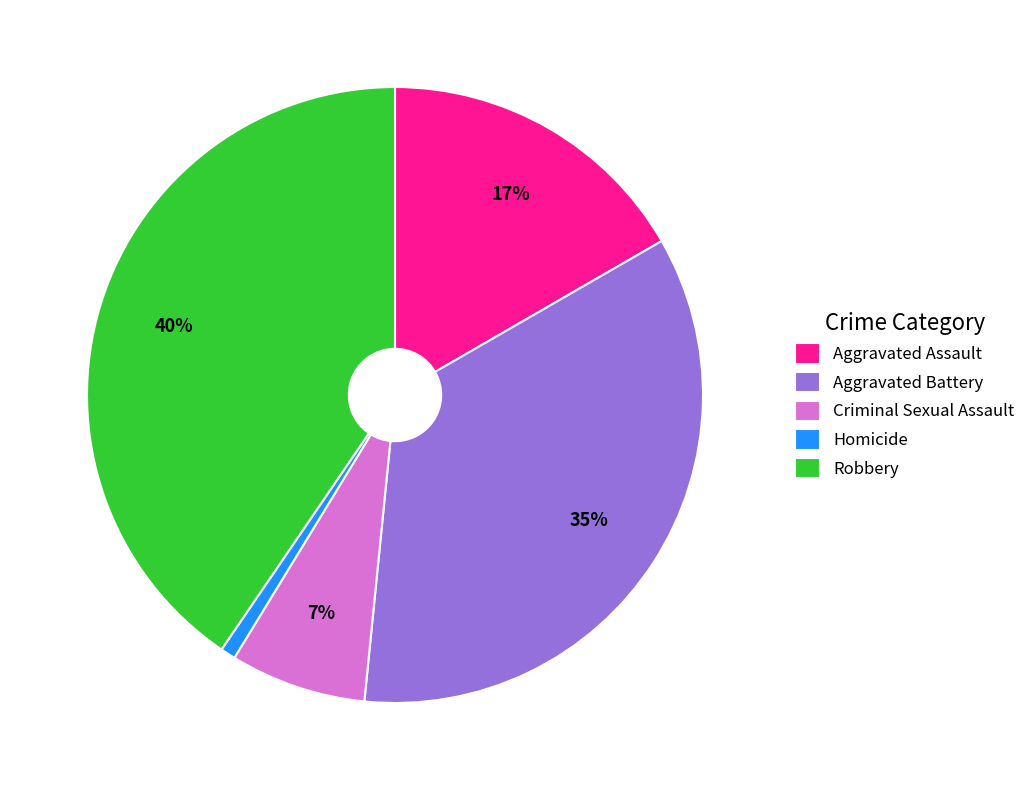

To the nearest percent, what portion does Aggravated Assault represent?

17%